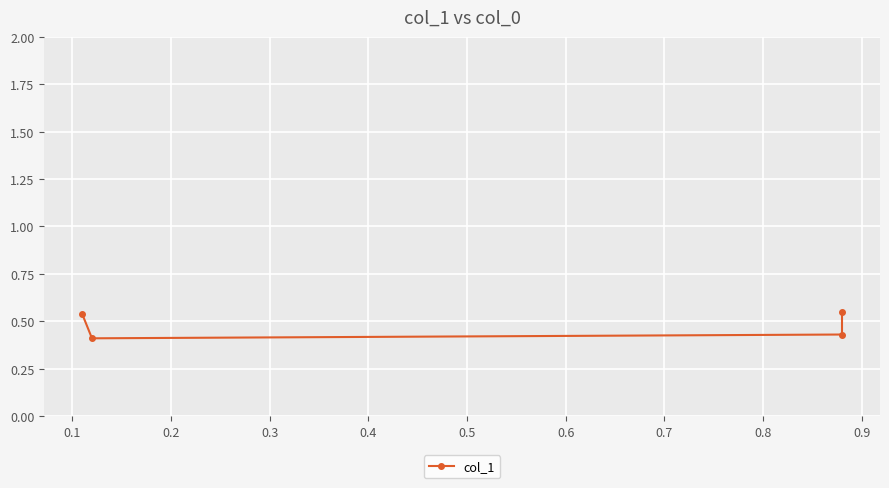

What is the value of the 3rd point from the left?

0.4